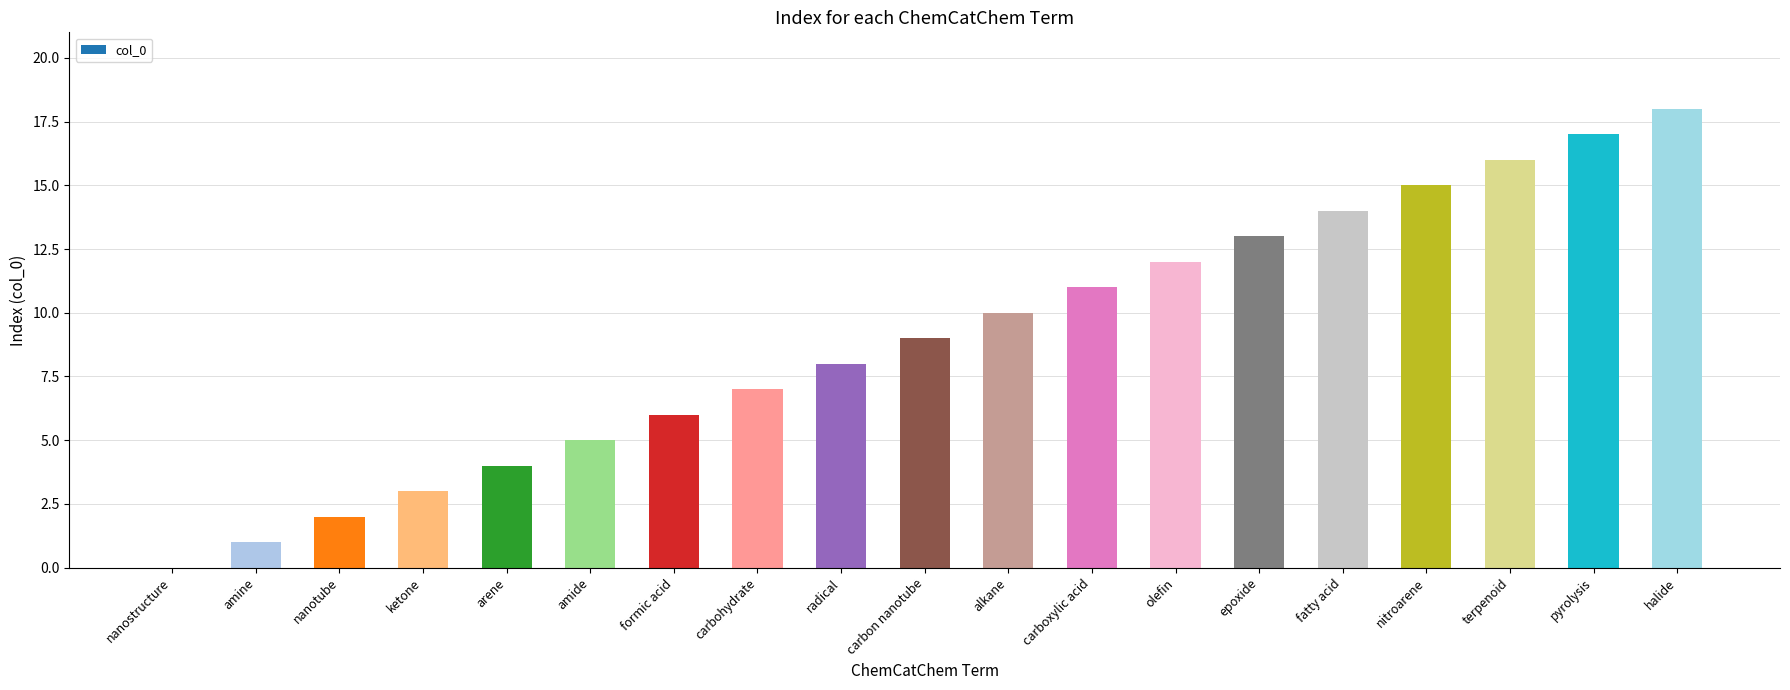

Reading left to right, transcribe all the data shown in this chart.

nanostructure=0	amine=1	nanotube=2	ketone=3	arene=4	amide=5	formic acid=6	carbohydrate=7	radical=8	carbon nanotube=9	alkane=10	carboxylic acid=11	olefin=12	epoxide=13	fatty acid=14	nitroarene=15	terpenoid=16	pyrolysis=17	halide=18